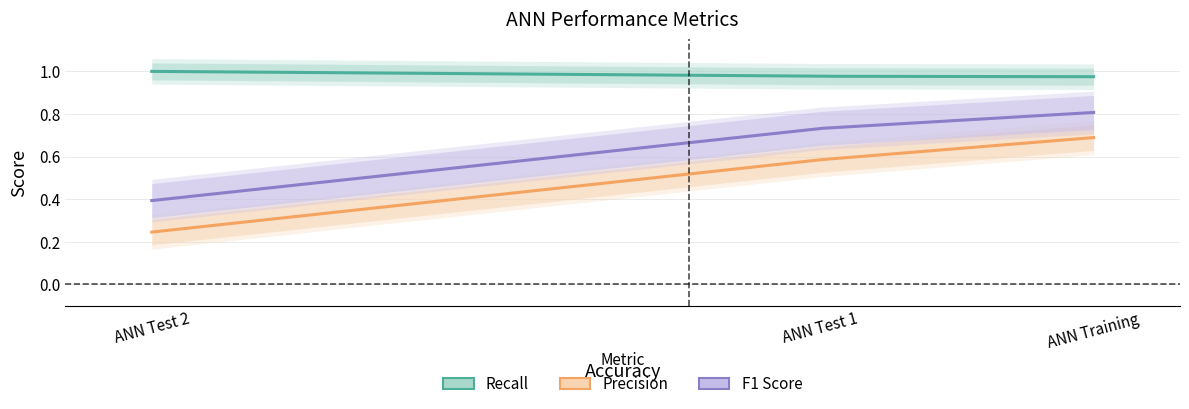

What is the total value across all series at ANN Test 2?

1.6